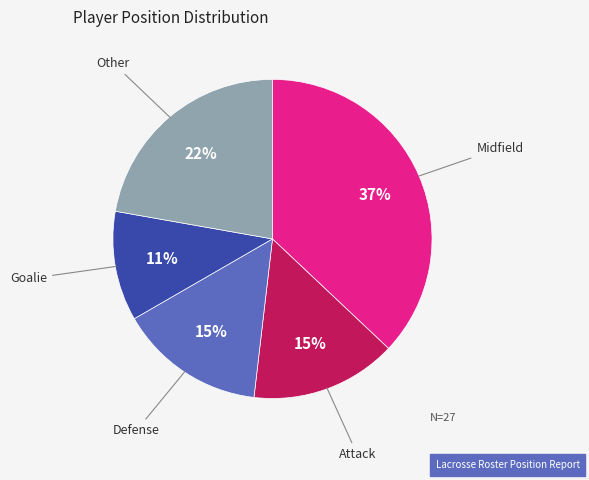

Do Goalie and Defense together represent more than half of the pie?

No